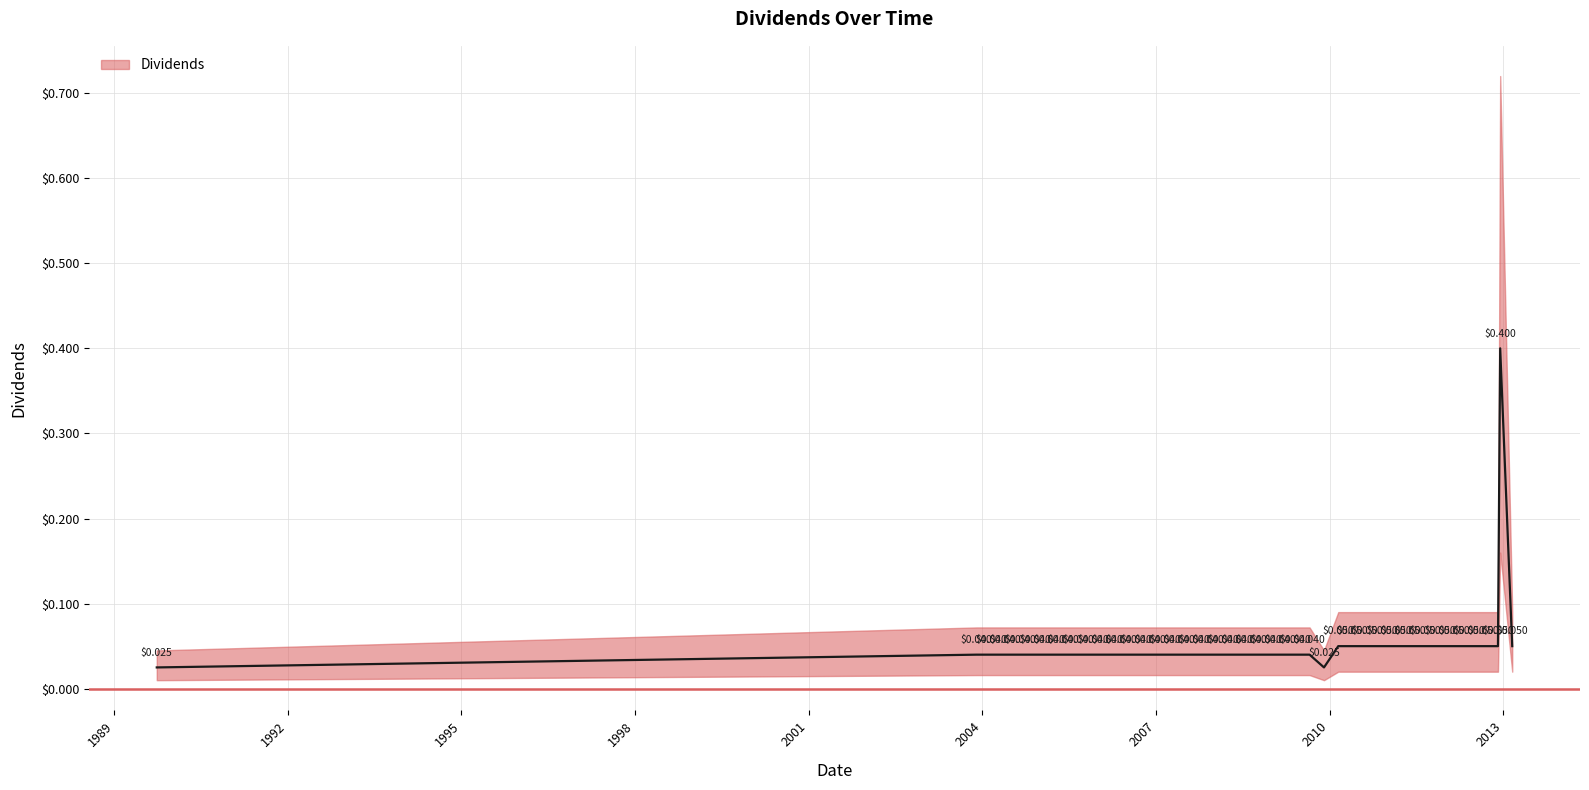

At which label is the value closest to 0?

1989-09-26